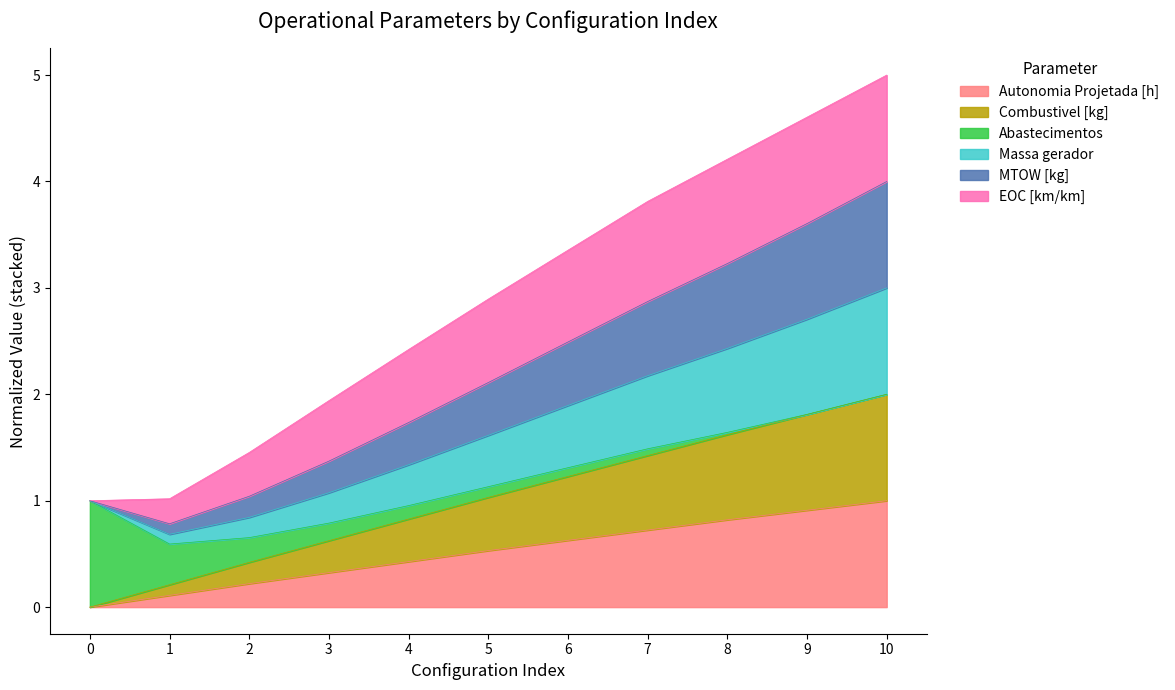

What is the difference between the Autonomia Projetada [h] values at 10 and 9?

0.1